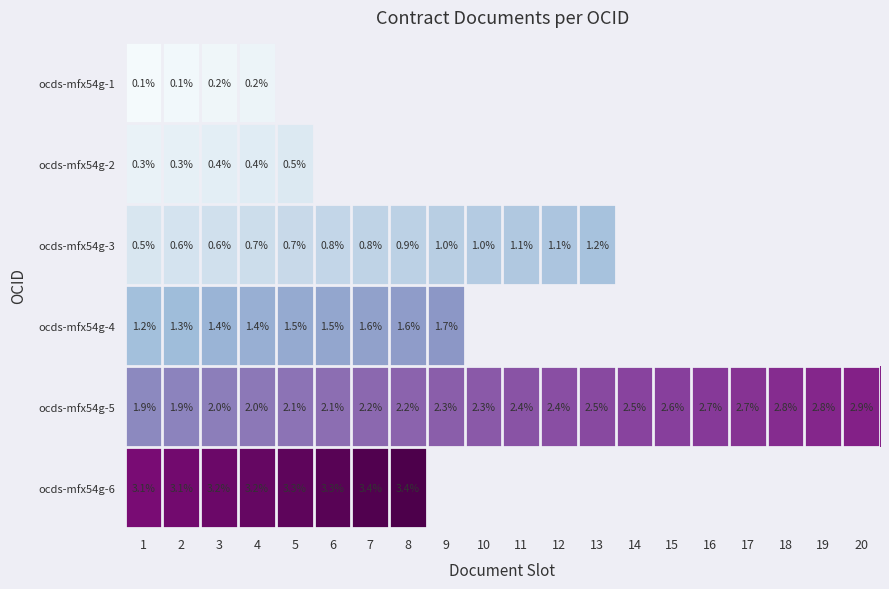

Between 6 and 3, which is larger?

3